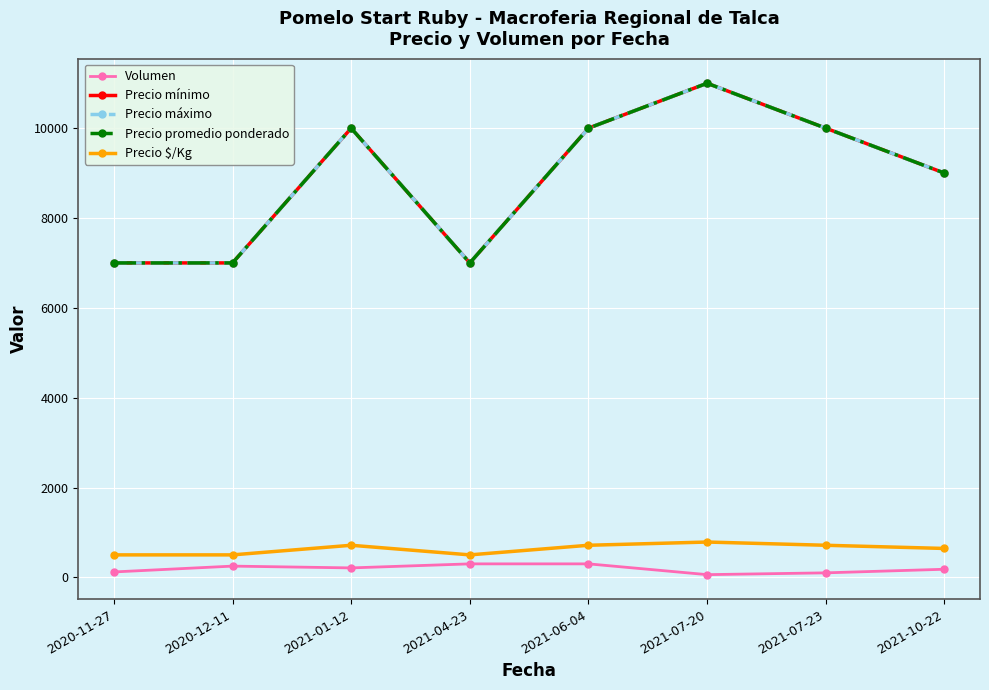

What are all the series names shown in the legend?

Volumen, Precio mínimo, Precio máximo, Precio promedio ponderado, Precio $/Kg